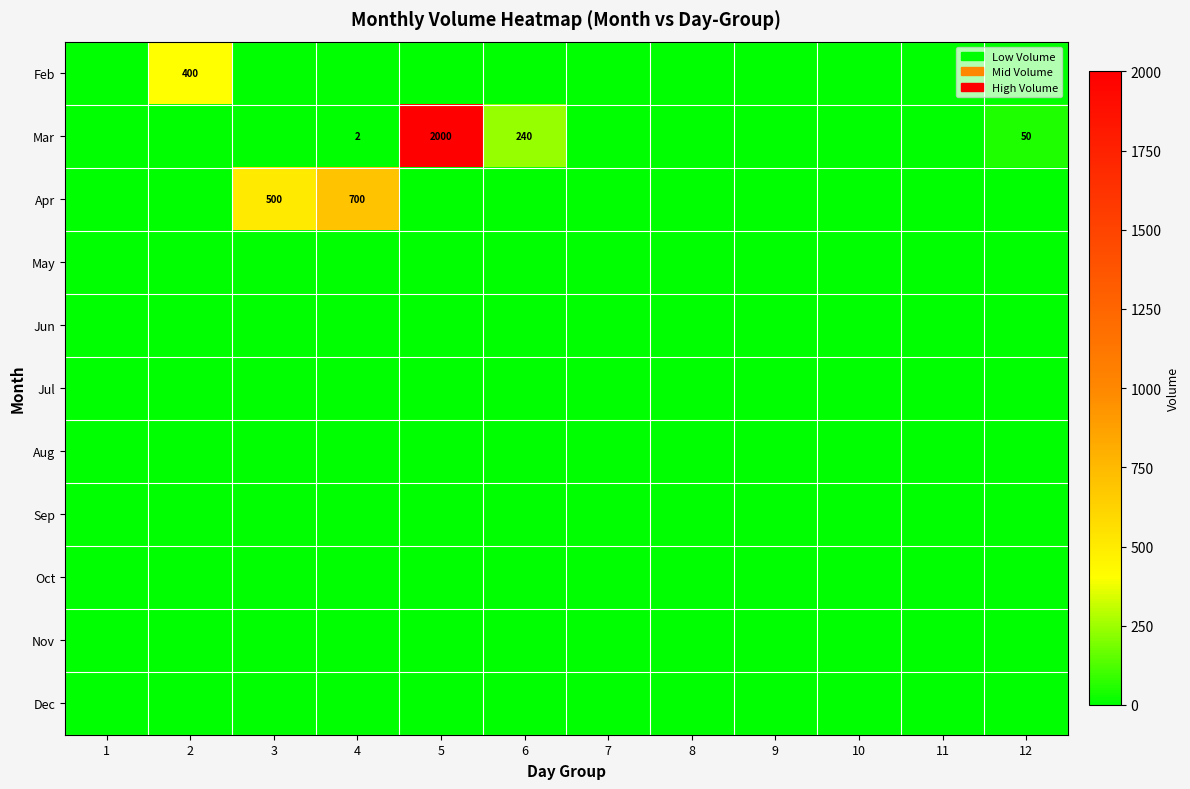

At how many categories does at least one series exceed 1980?

1